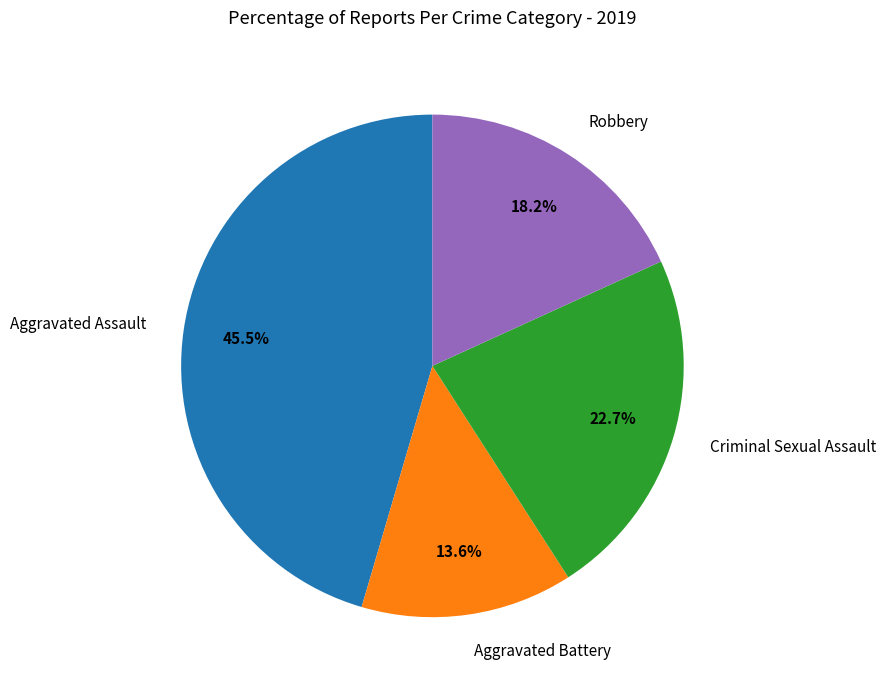

Does Robbery represent more than half of the total?

No